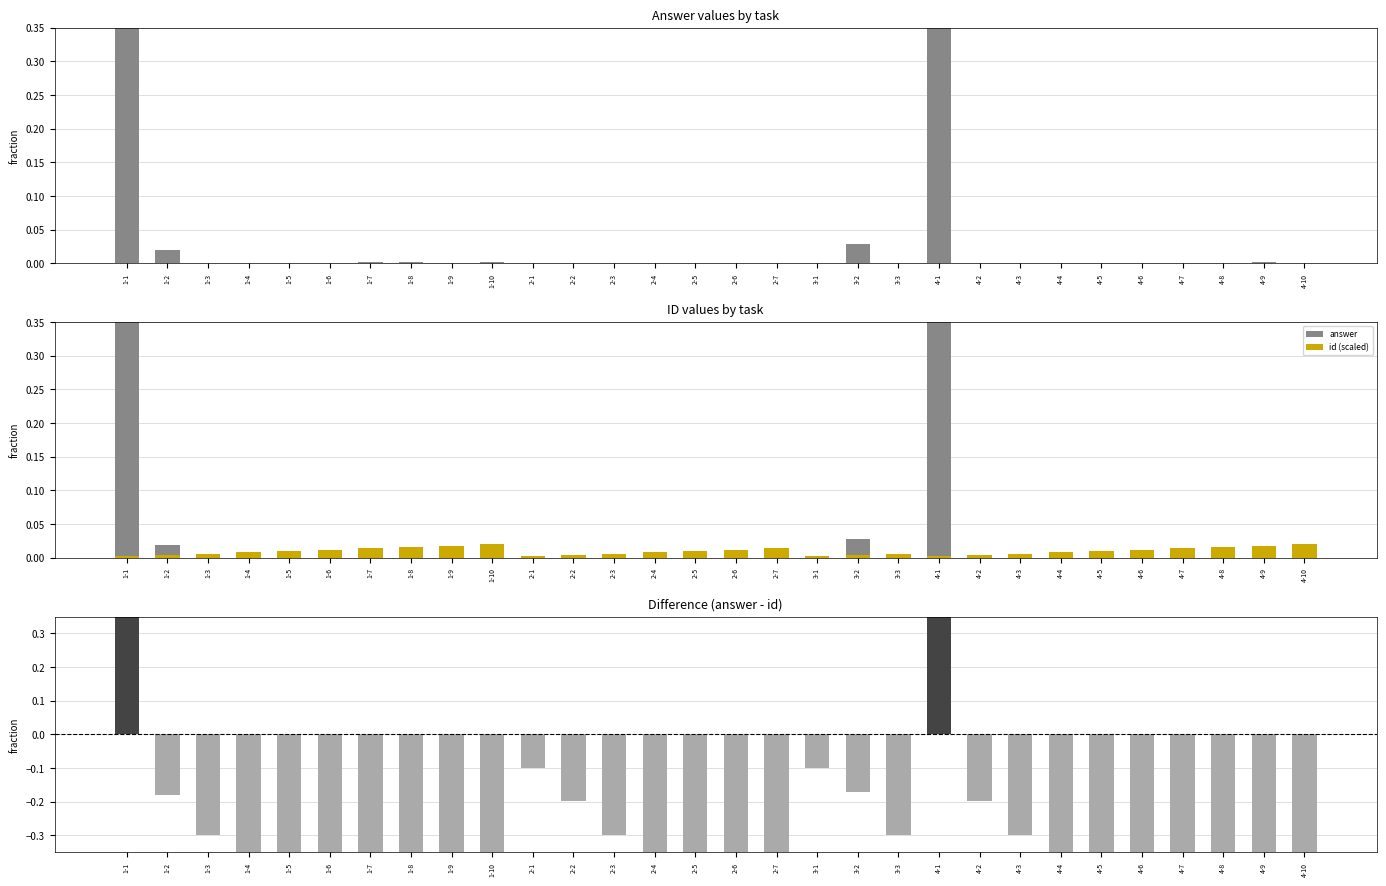

Is the value of id (scaled) at 4-3 greater than the value of difference at 1-9?

Yes